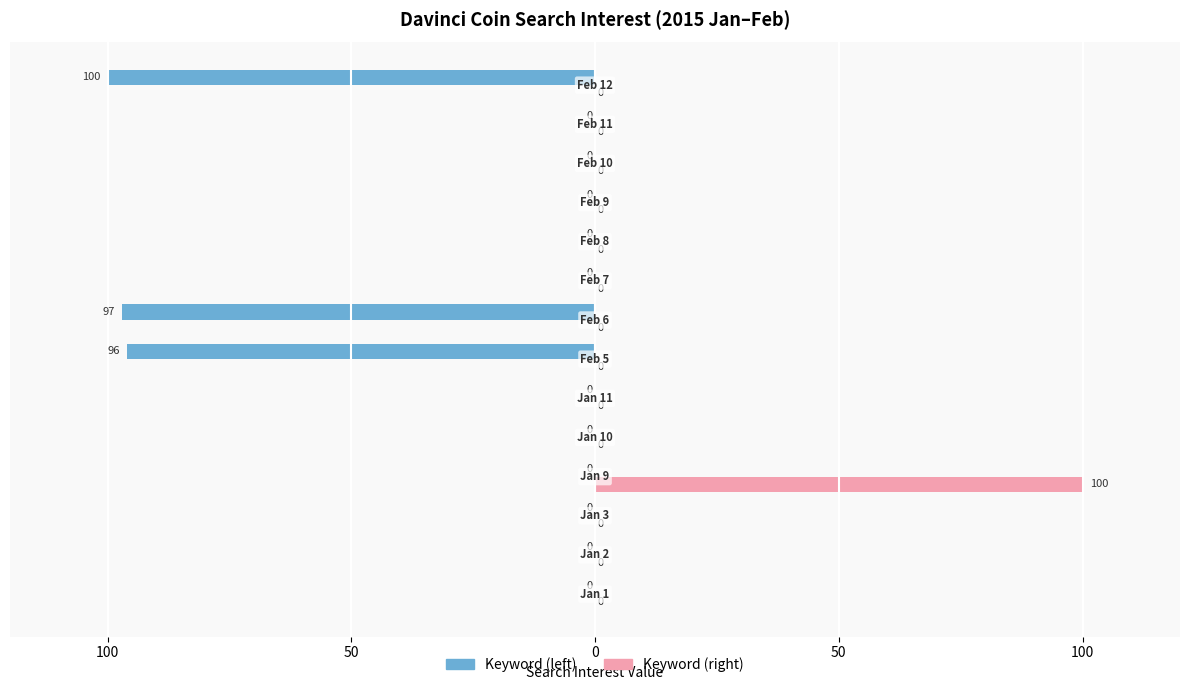

Reading left to right, extract all data points from this chart.

Davinci Coin (value): 0	0	0	0	0	0	-96	-97	0	0	0	0	0	-100
Davinci Coin (zero): 0	0	0	100	0	0	0	0	0	0	0	0	0	0